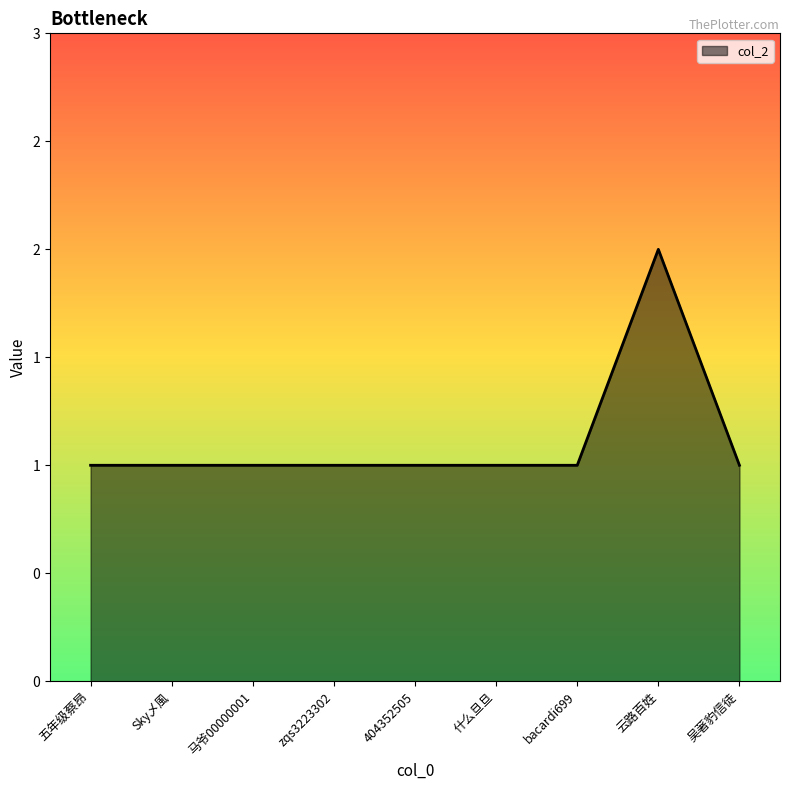

Does the chart have visible grid lines?

No